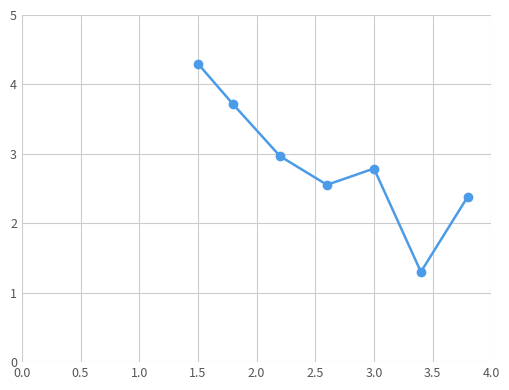

What is the maximum value shown in the chart?

4.3